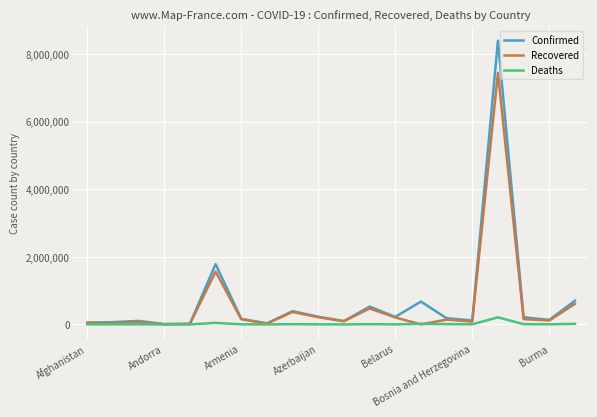

What is the maximum value for Recovered?

7438075